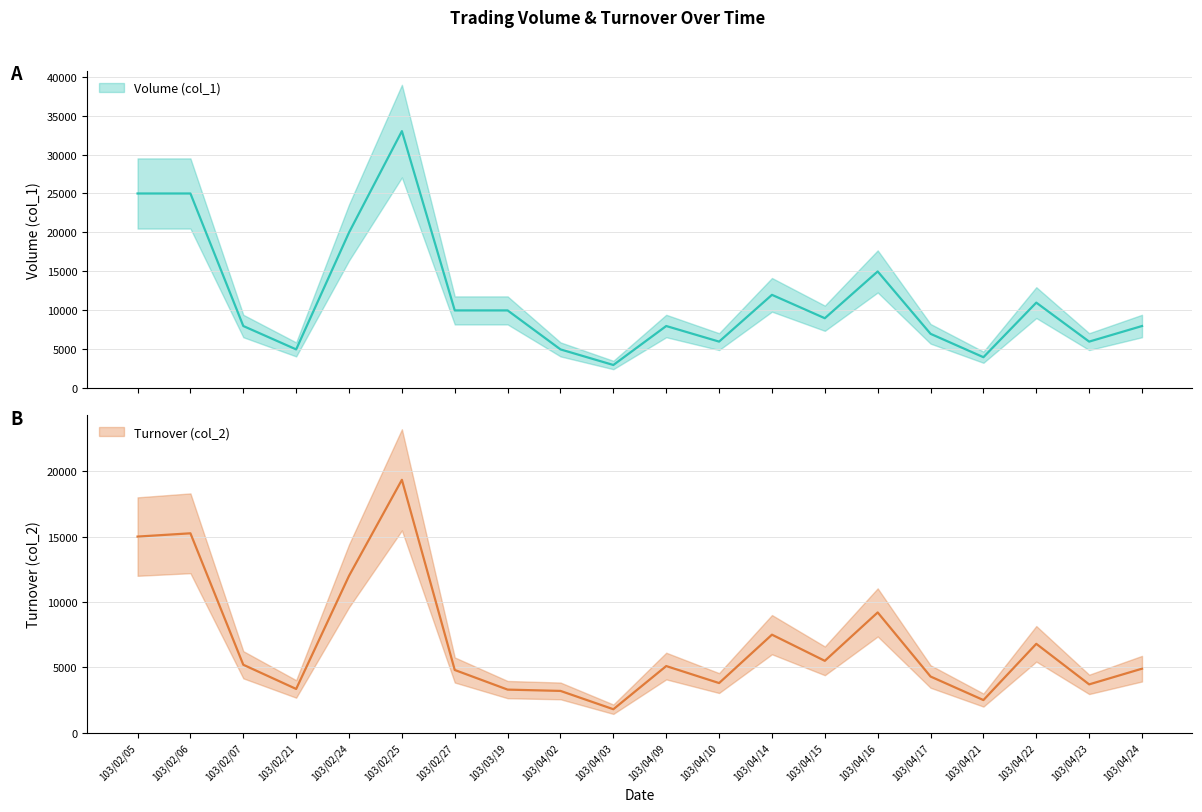

Where does the Turnover (col_2) series first go above 5100?

103/02/05